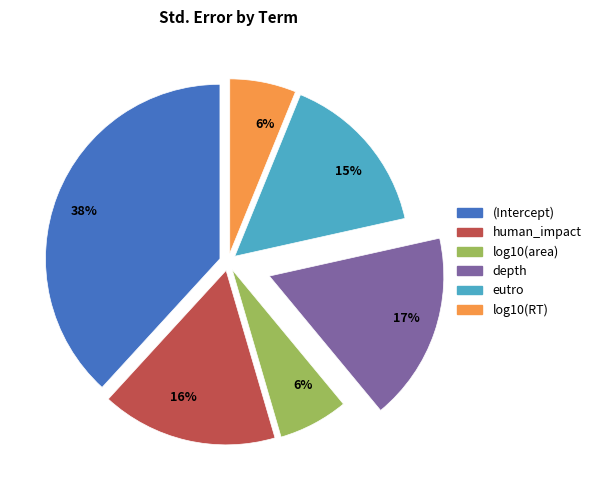

How many slices are in this pie chart?

6